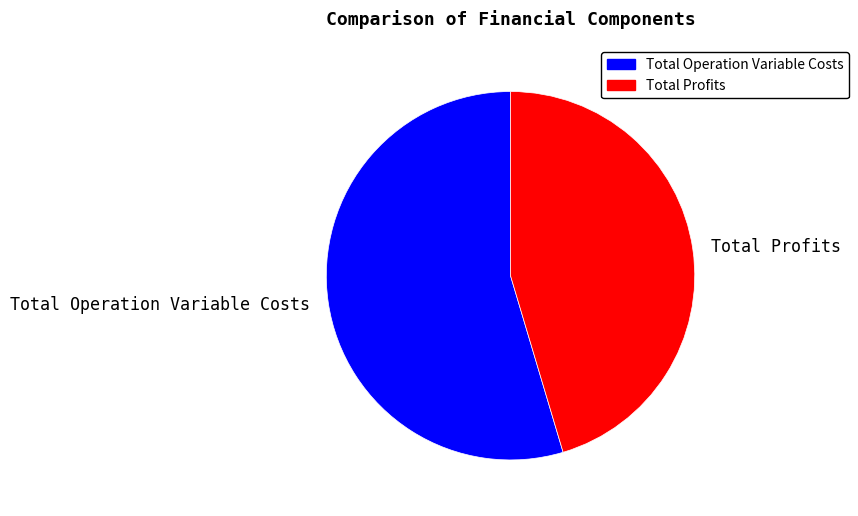

What is the smallest slice in the pie chart?

Total Profits